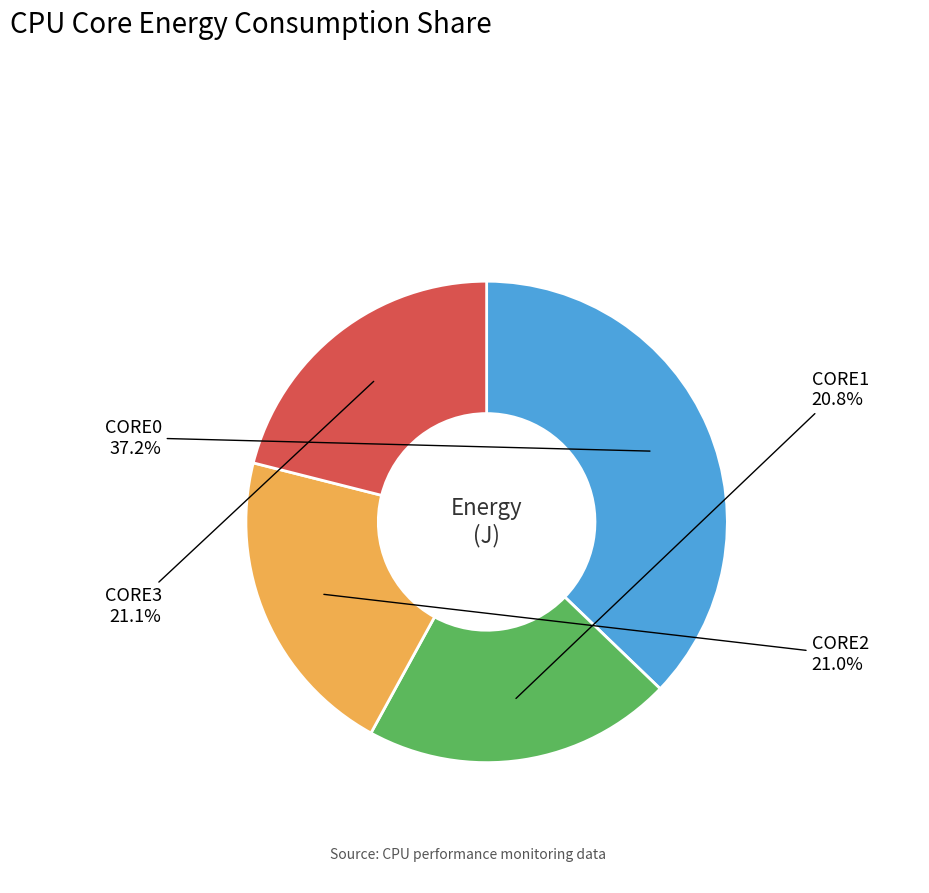

Does any single category account for the majority?

No